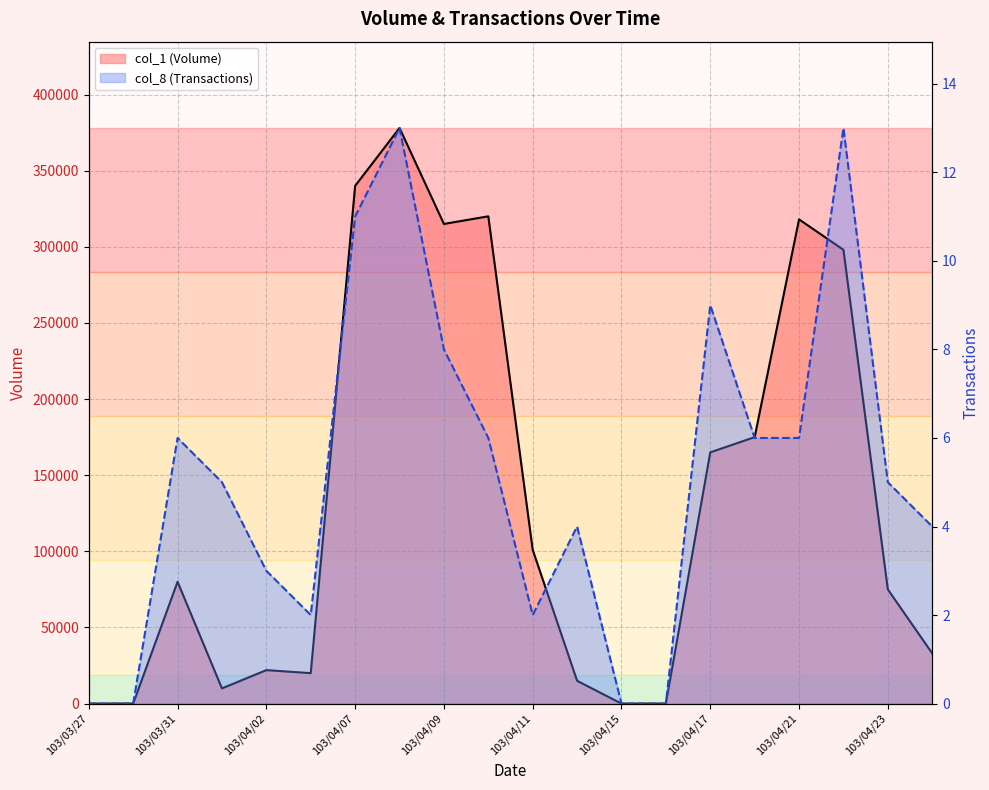

What value does the col_1 (Volume) series have at 103/04/23, to the nearest 10?

75000